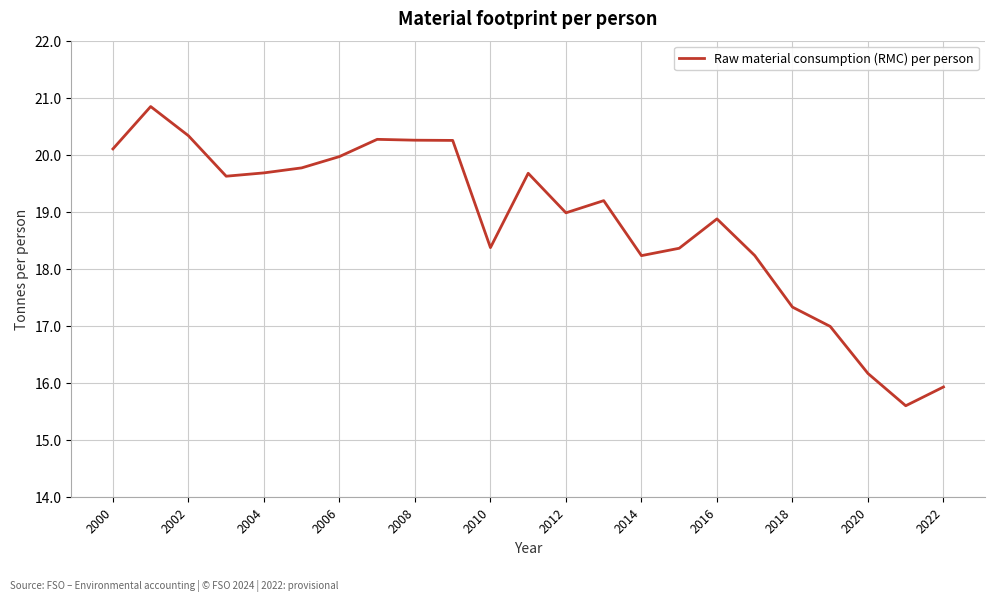

What is the difference between the maximum and minimum values?

5.2